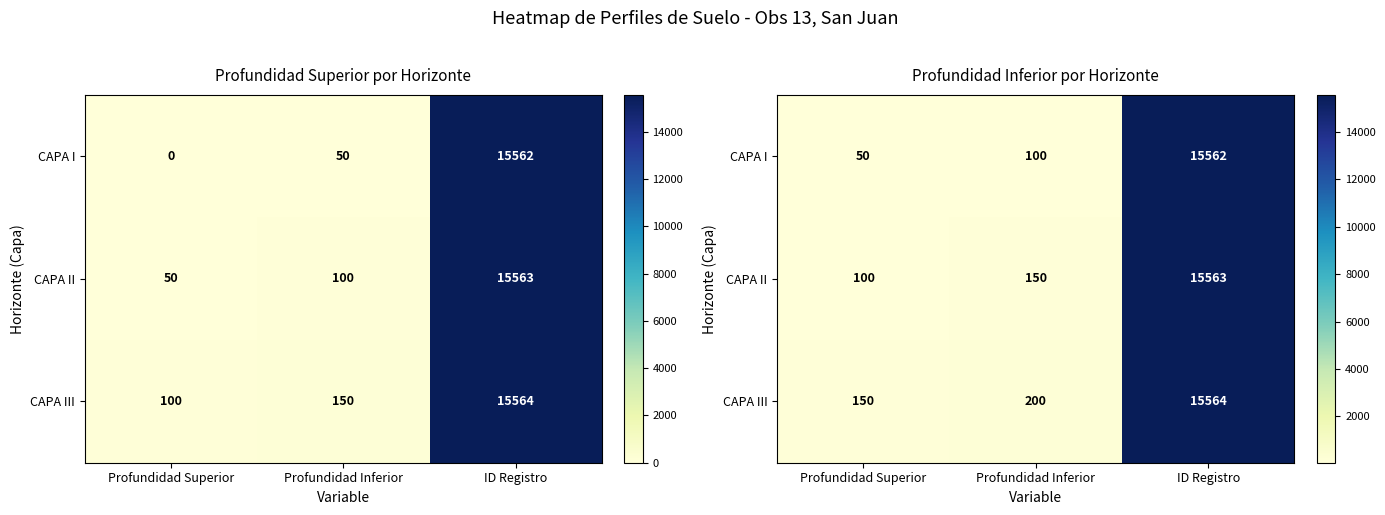

The CAPA I series shows 27731 at ID Registro. True or false?

False